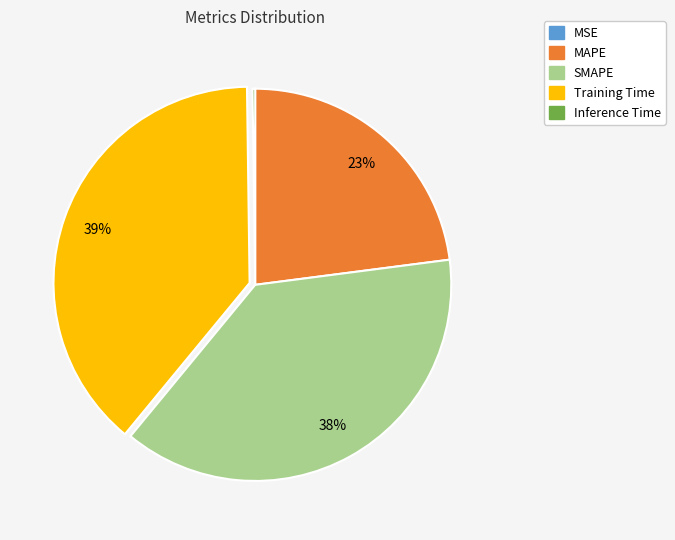

Which category has the biggest portion of the pie?

Training Time